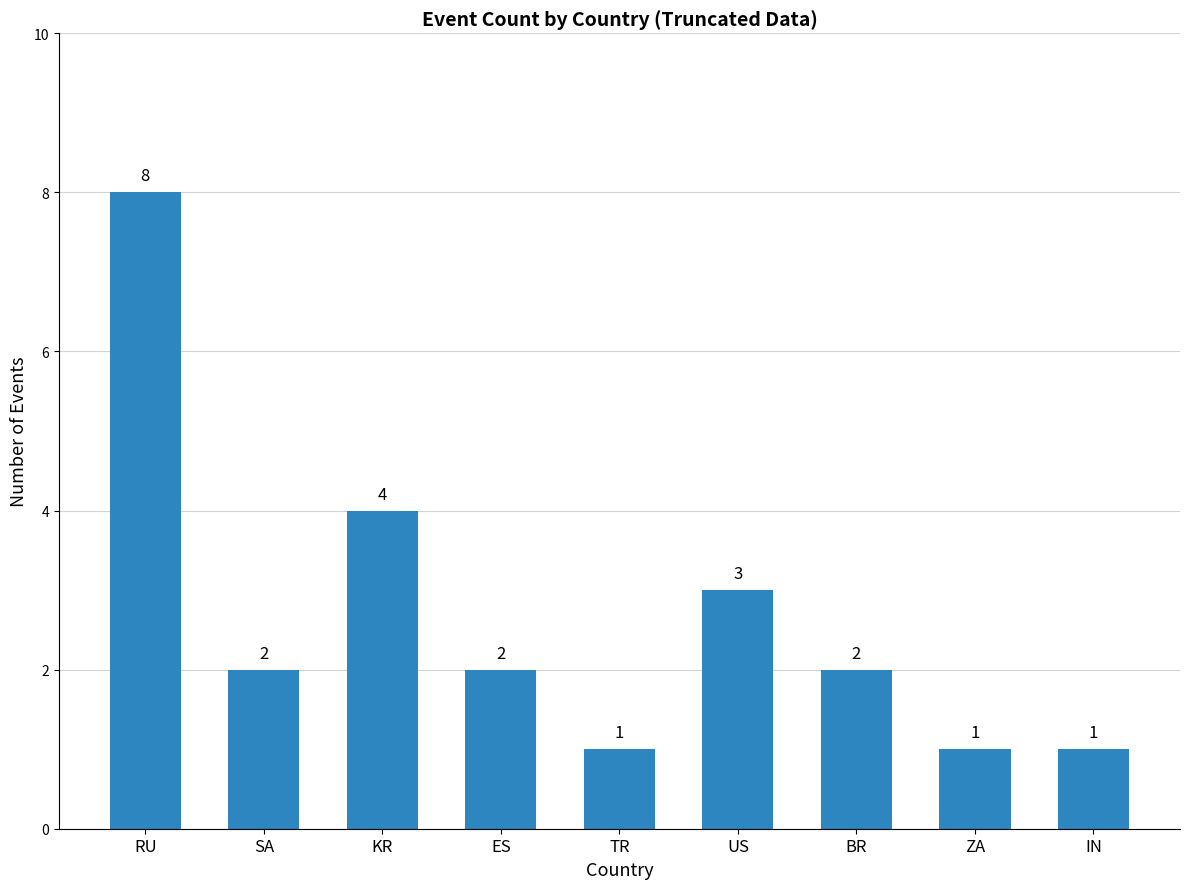

What is the maximum value shown in the chart?

8